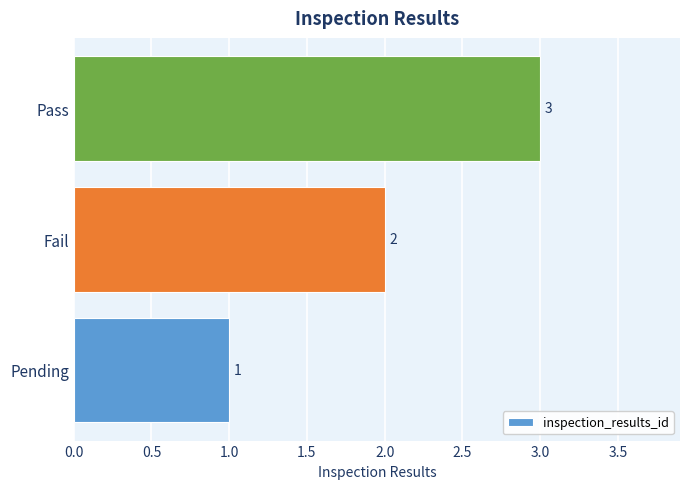

Is it true that the value at Fail is 2?

True